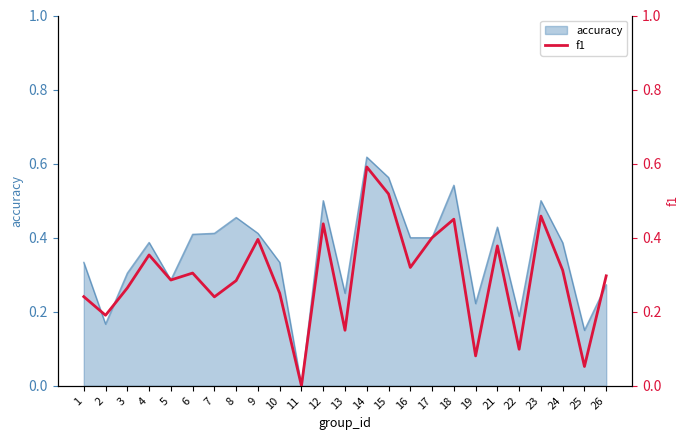

True or false: the data has more than 2 interior local peaks.

True